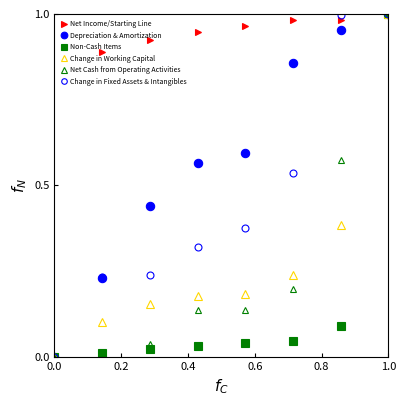

Rank the series by their maximum value, from lowest to highest.

Net Income/Starting Line, Depreciation & Amortization, Non-Cash Items, Change in Working Capital, Net Cash from Operating Activities, Change in Fixed Assets & Intangibles